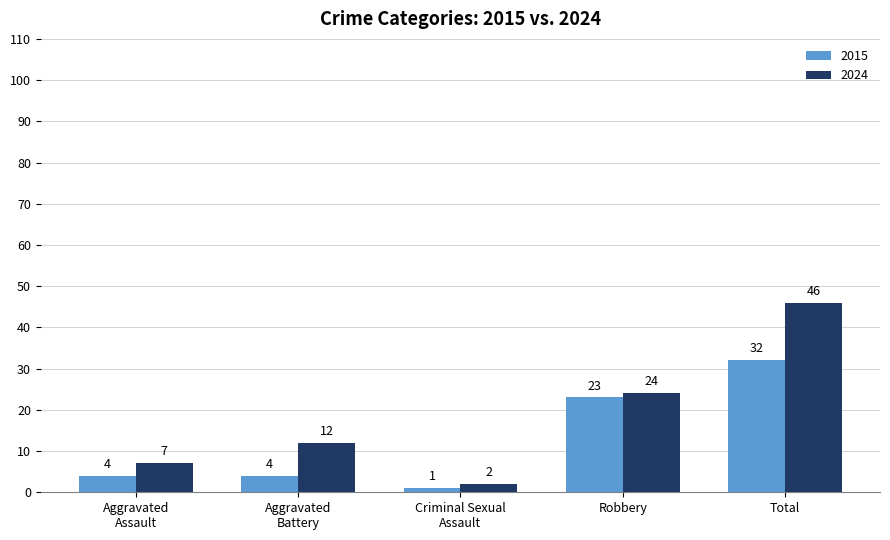

What is the sum of all 2015 values?

64